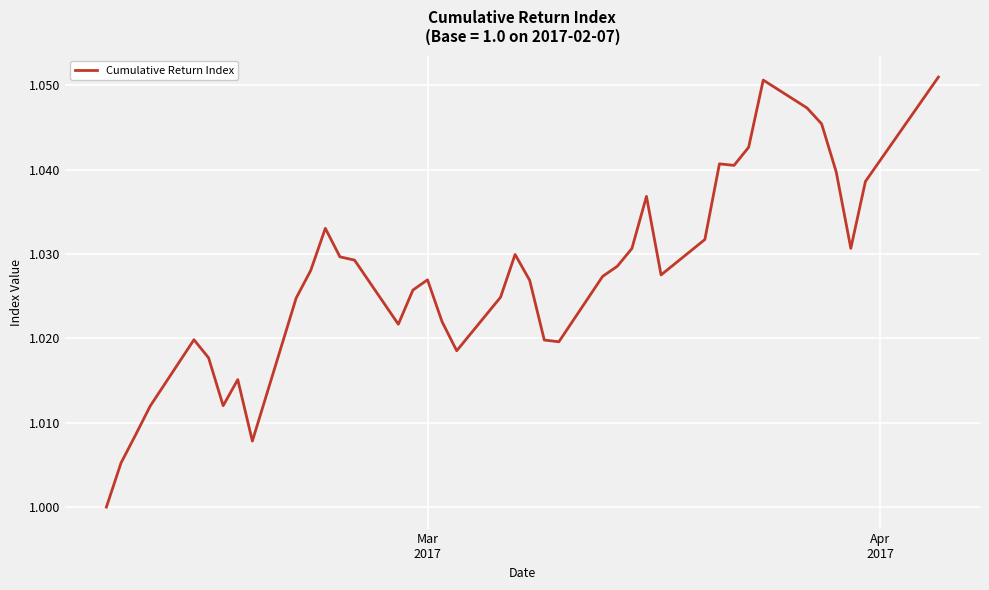

Does the chart display data point markers on the line(s)?

No